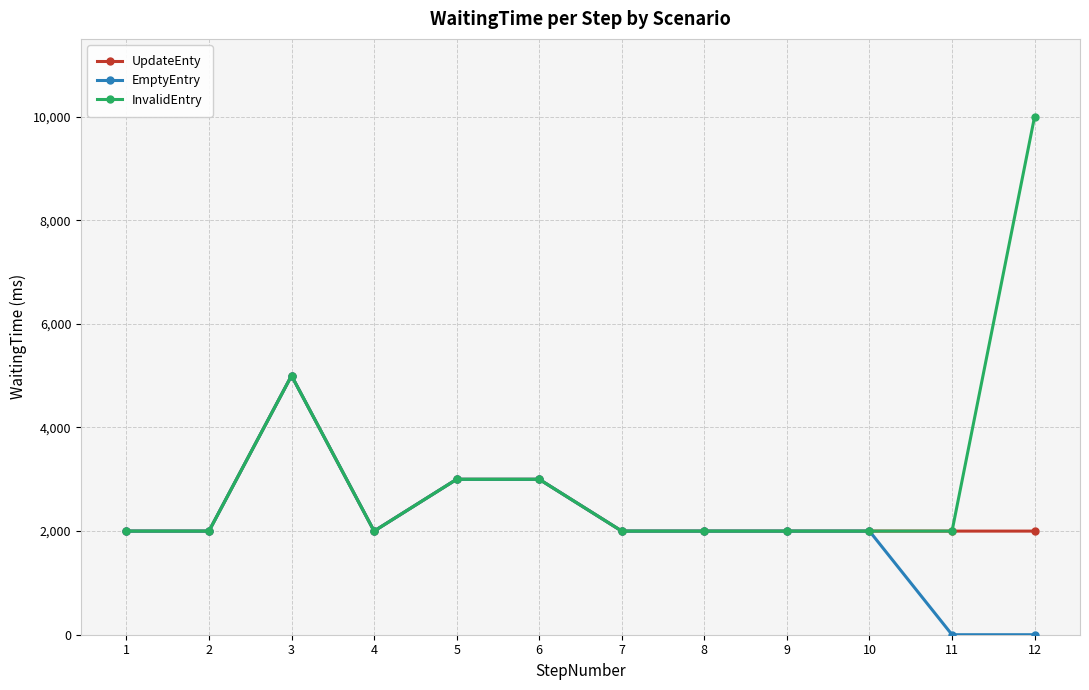

The value of EmptyEntry at 5 is 3000. True or false?

True